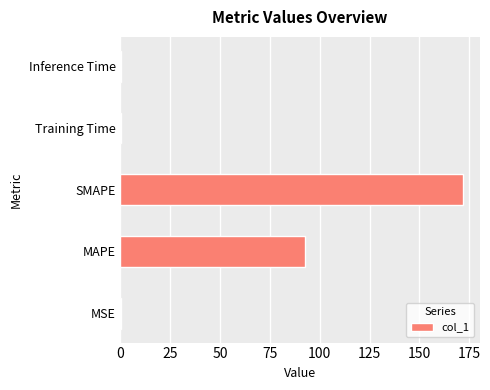

What value does the data have at MAPE?

92.4